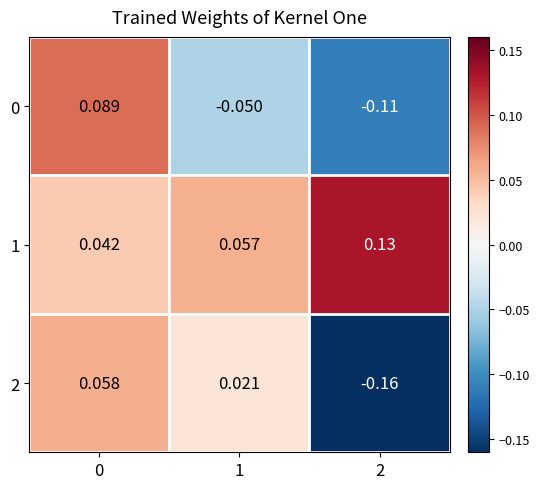

Which series has the widest spread of values?

2